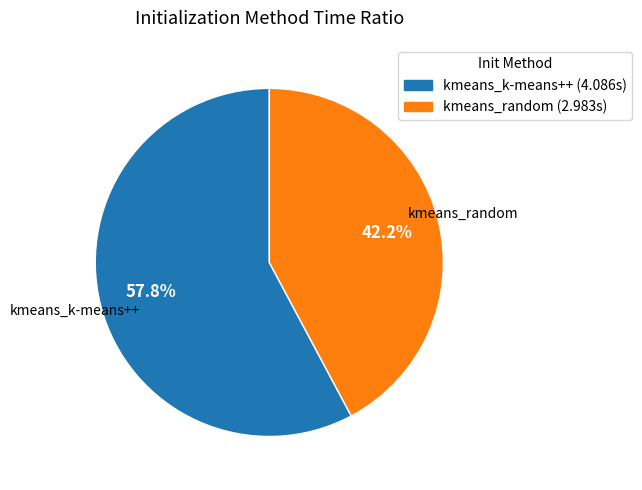

Which slice is the smallest?

kmeans_random